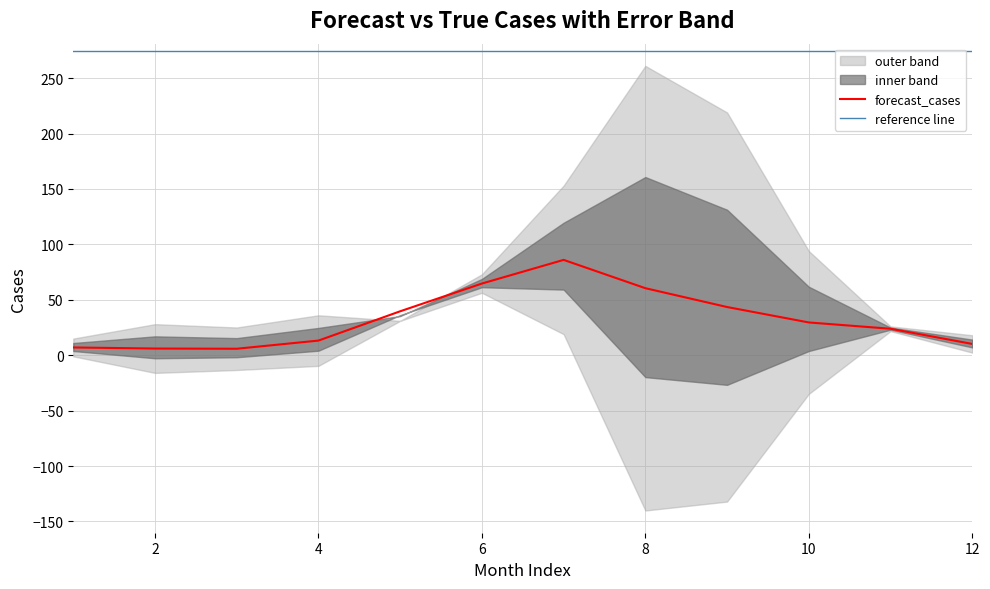

What is the maximum value for error?

200.5